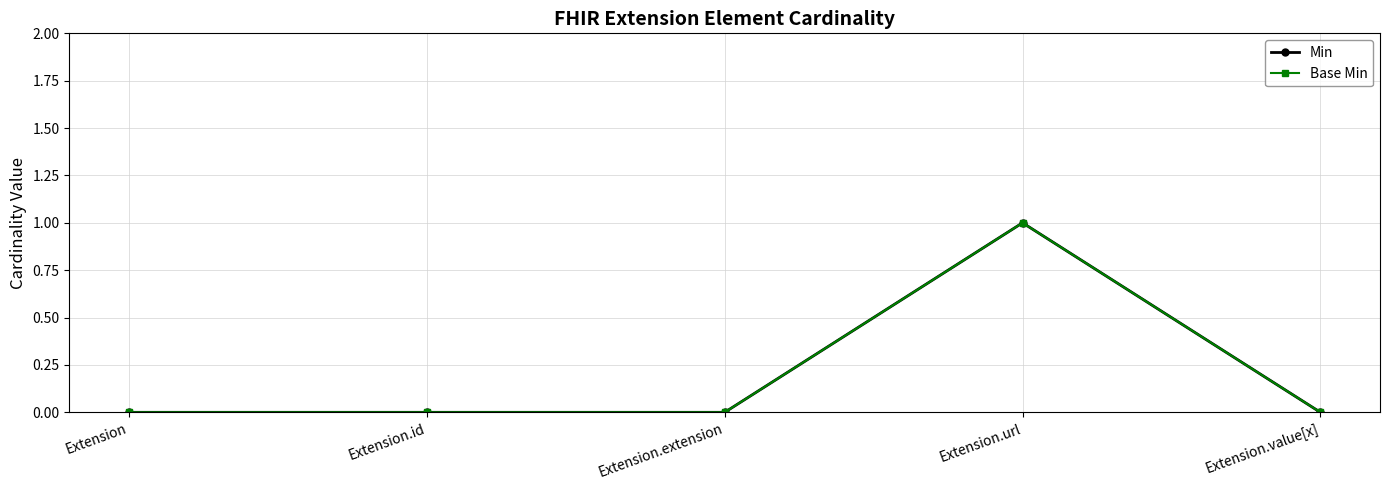

At how many categories does at least one series exceed 0?

1